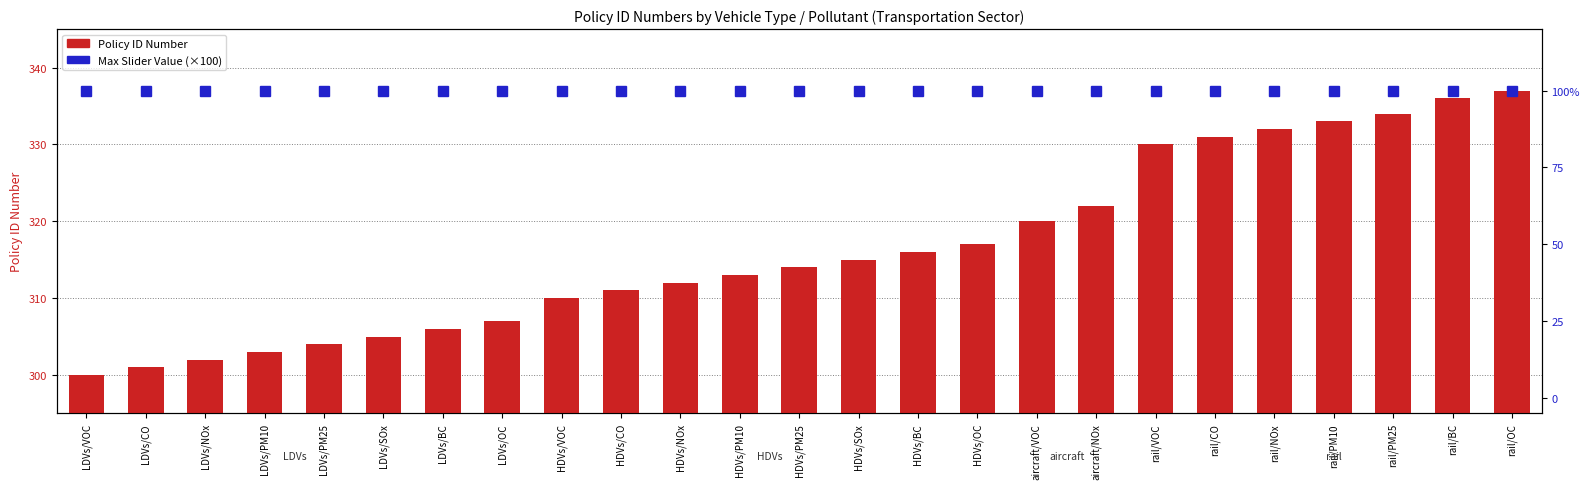

Which has a higher value, LDVs/SOx or LDVs/VOC?

LDVs/SOx